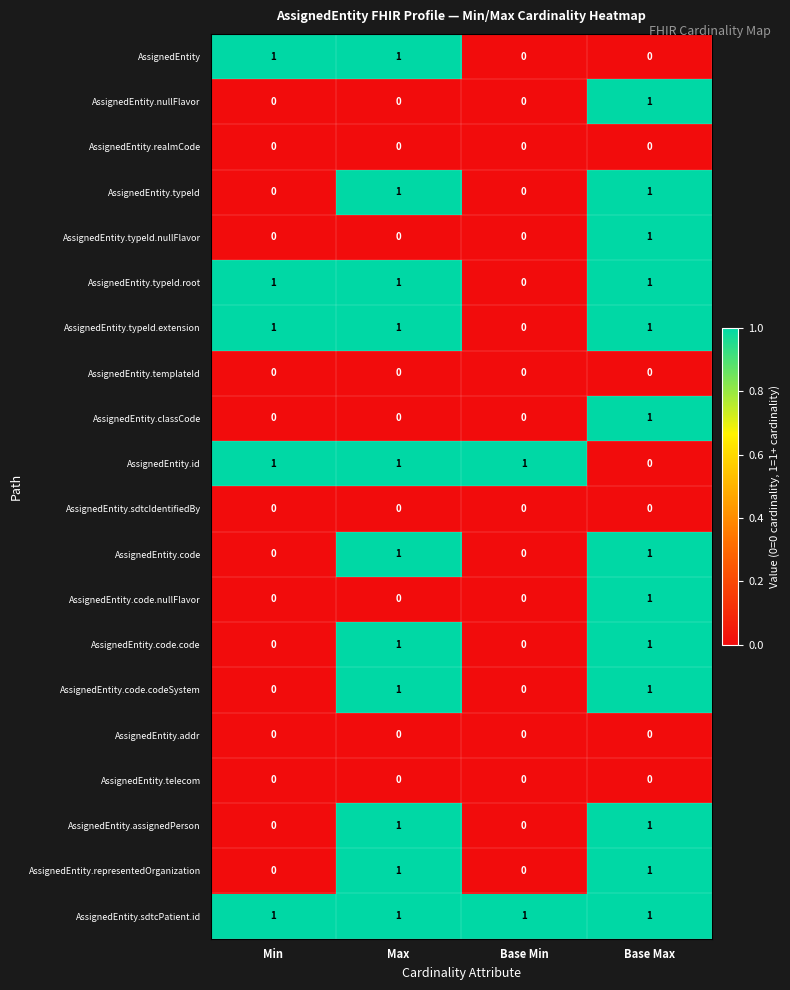

How many distinct data groups are displayed?

20